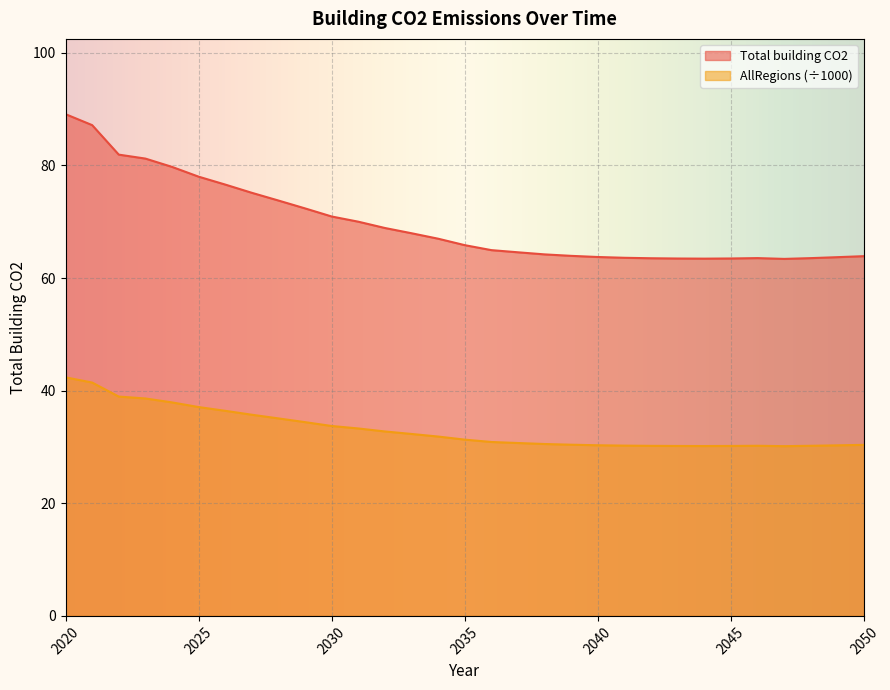

How many lines are shown in the chart?

2